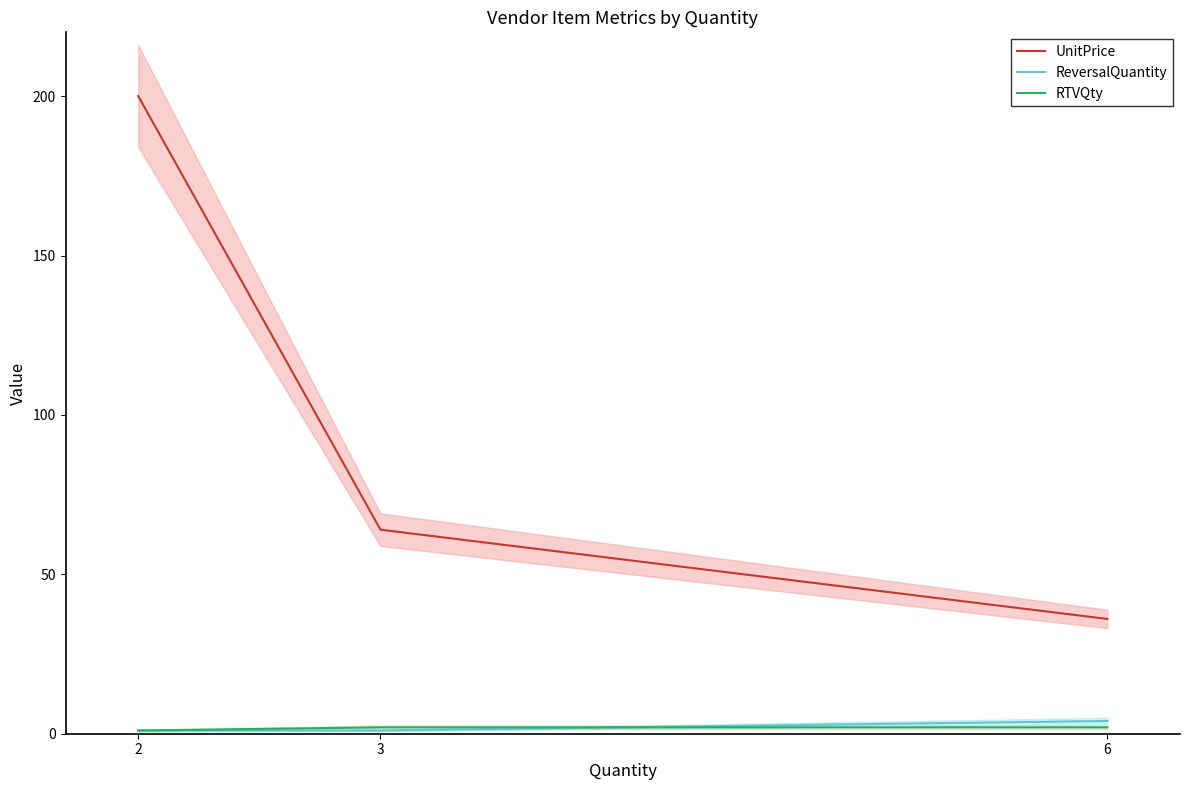

Is the value of ReversalQuantity at 3 greater than the value of UnitPrice at 2?

No